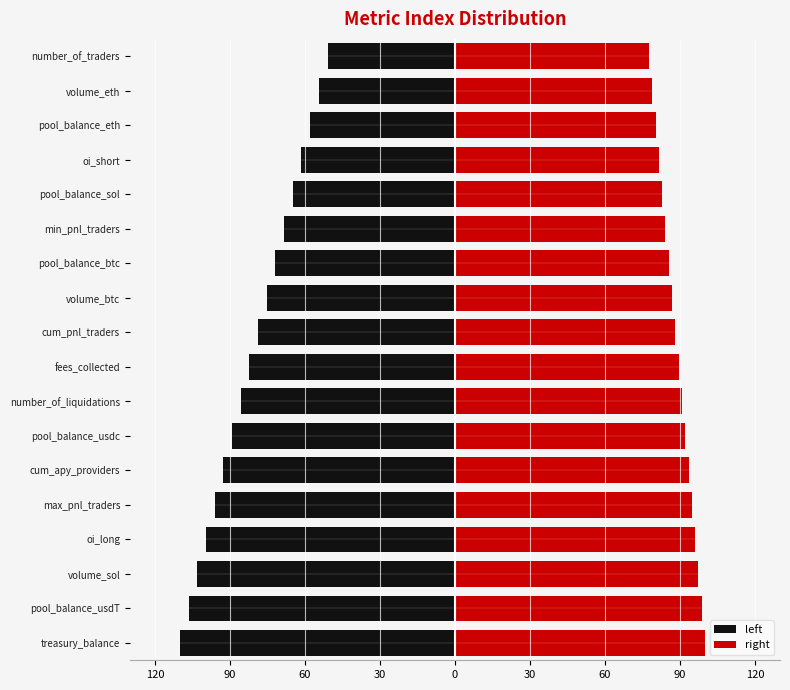

How many groups of bars are there?

18